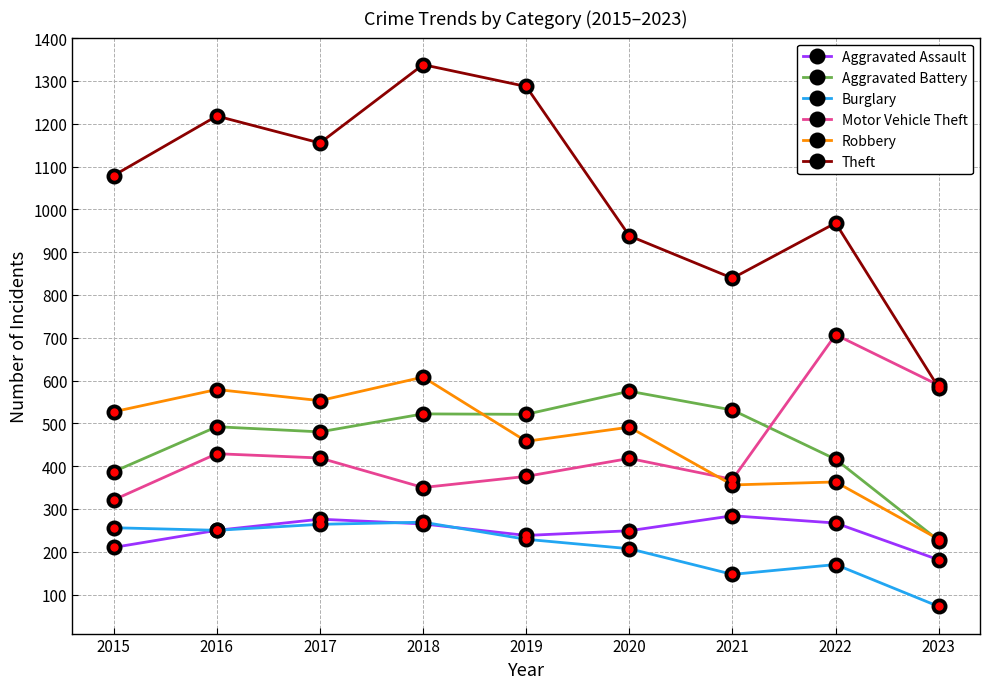

The Theft series shows 424 at 2020. True or false?

False